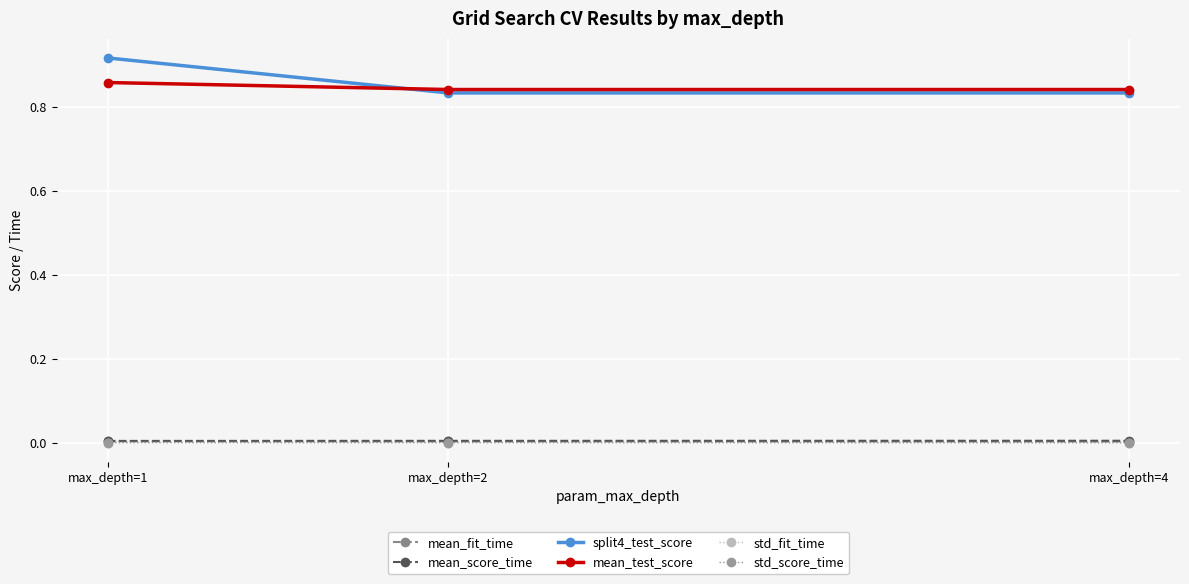

Which label corresponds to the largest value in the chart?

max_depth=1